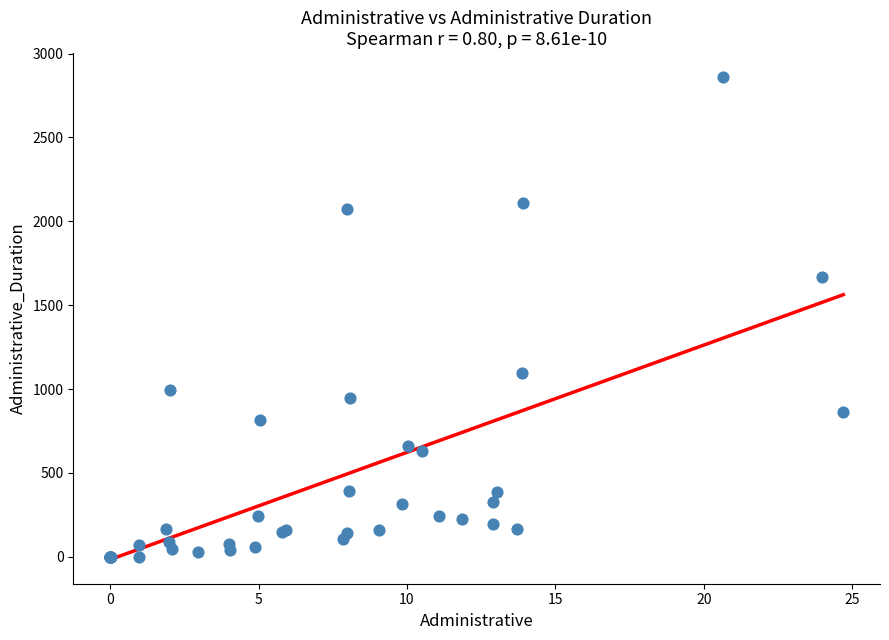

What Y value in the scatter plot is closest to 1428?

1668.0